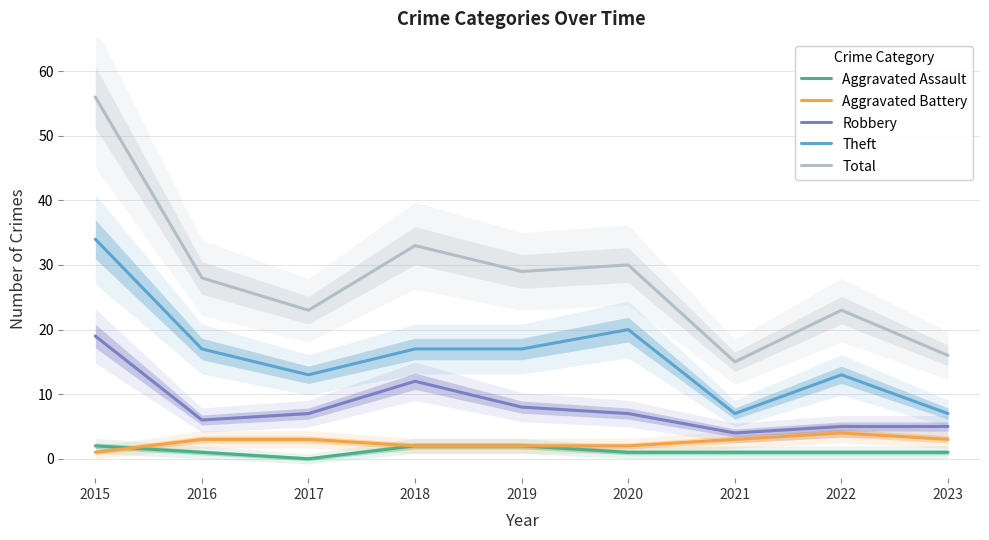

What is the sum of all Theft values?

145